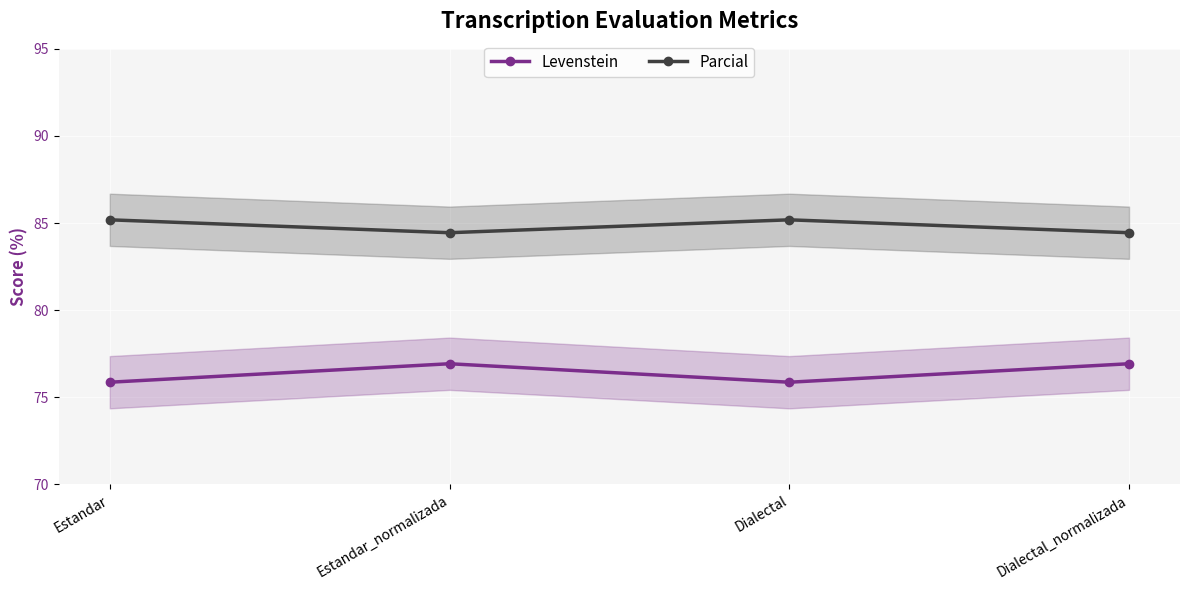

What is the difference between the Levenstein values at Estandar_normalizada and Estandar?

1.1